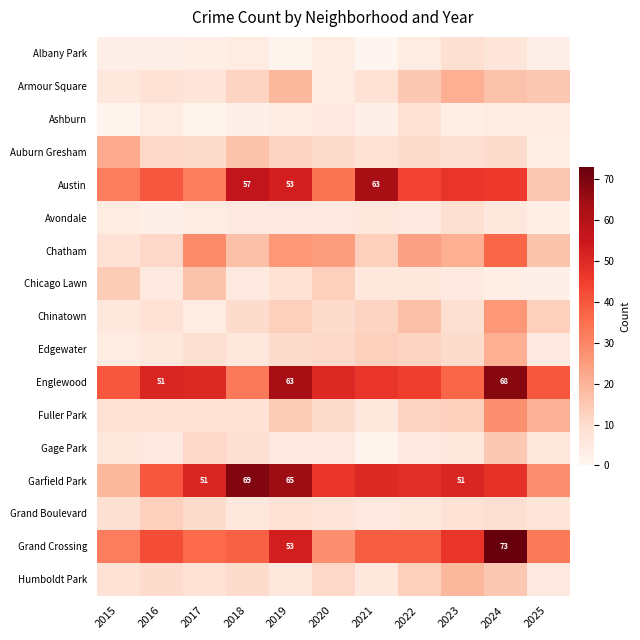

Between 2018 and 2025, which is larger?

2018